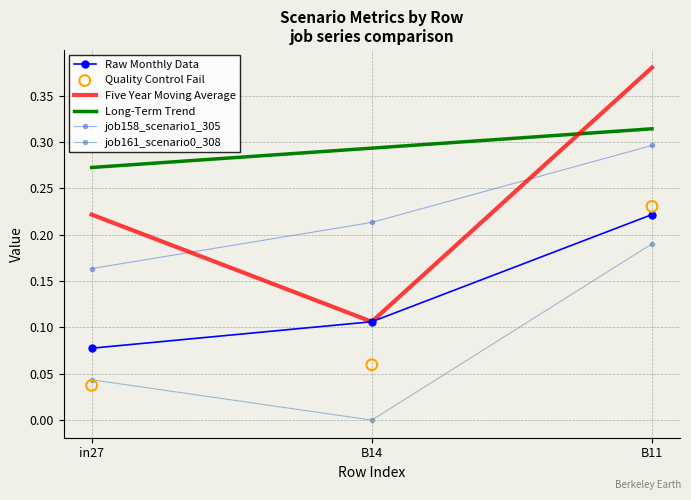

At which category is the sum across all series the highest?

B11